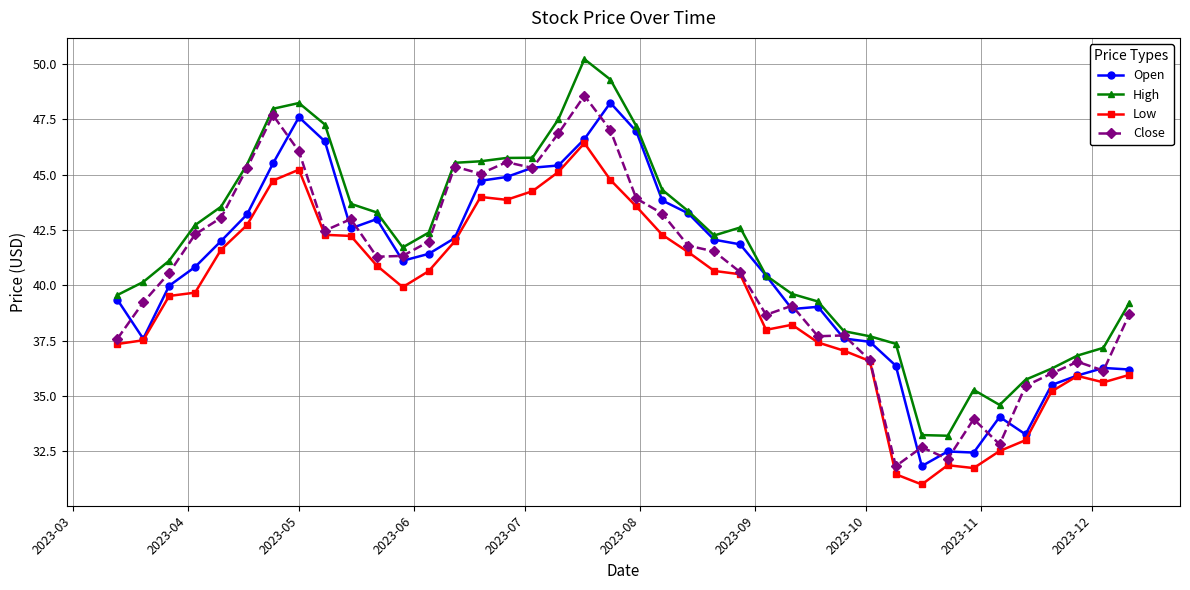

True or false: Open has more than 1 interior local peaks.

True